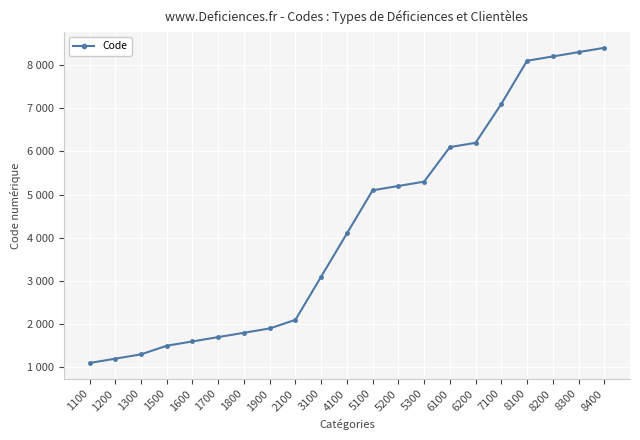

Where is the data nearest to the value 4750?

5100